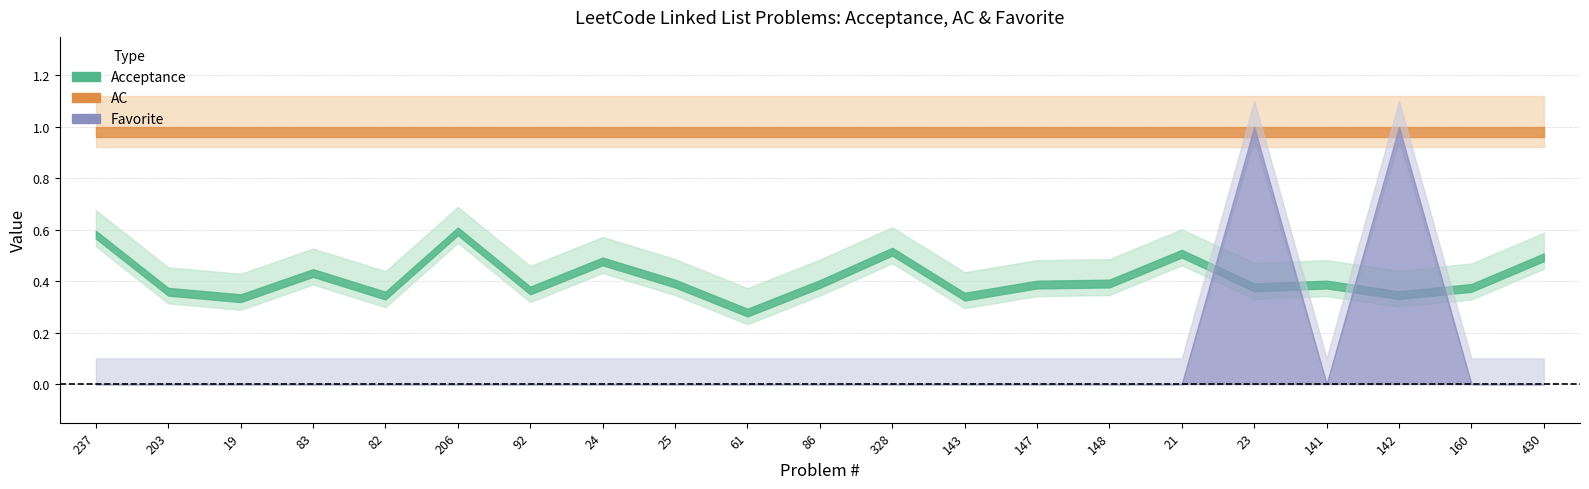

How many series are shown in this chart?

3